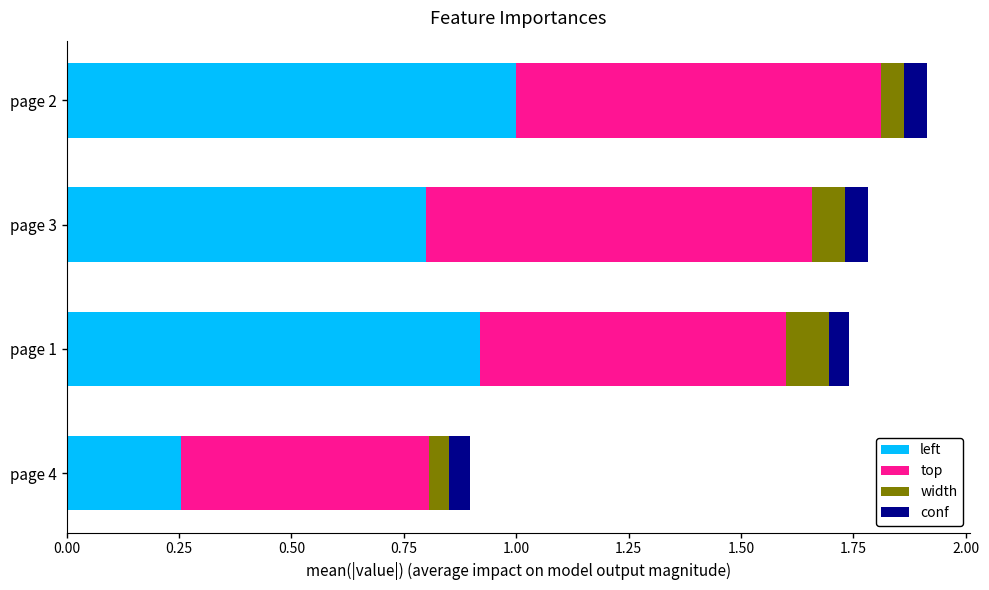

True or false: left has a value of 0.8 at page 3.

True